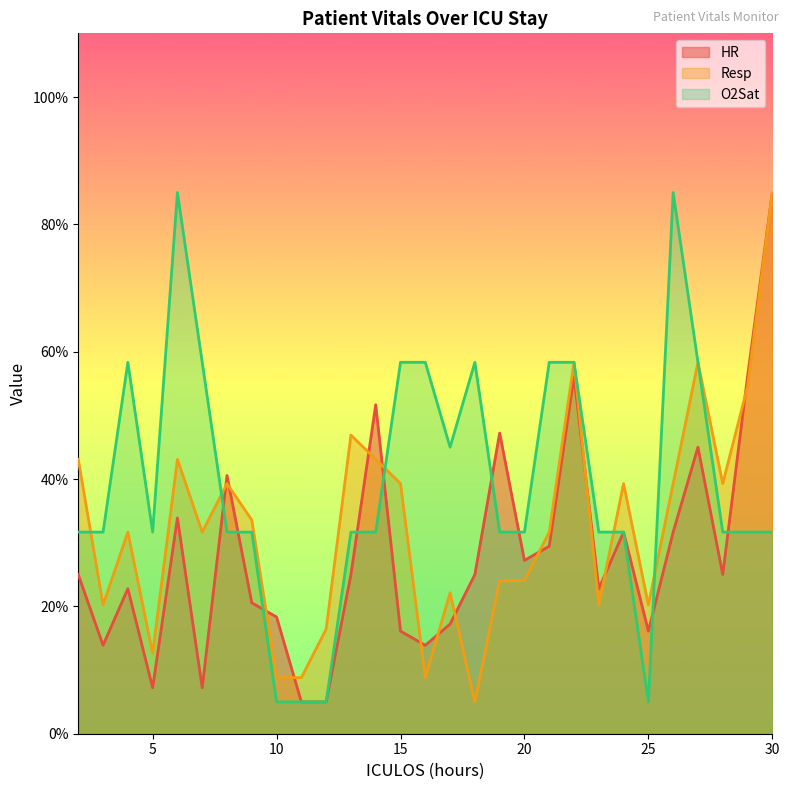

True or false: Resp has more than 0 interior local peaks.

True